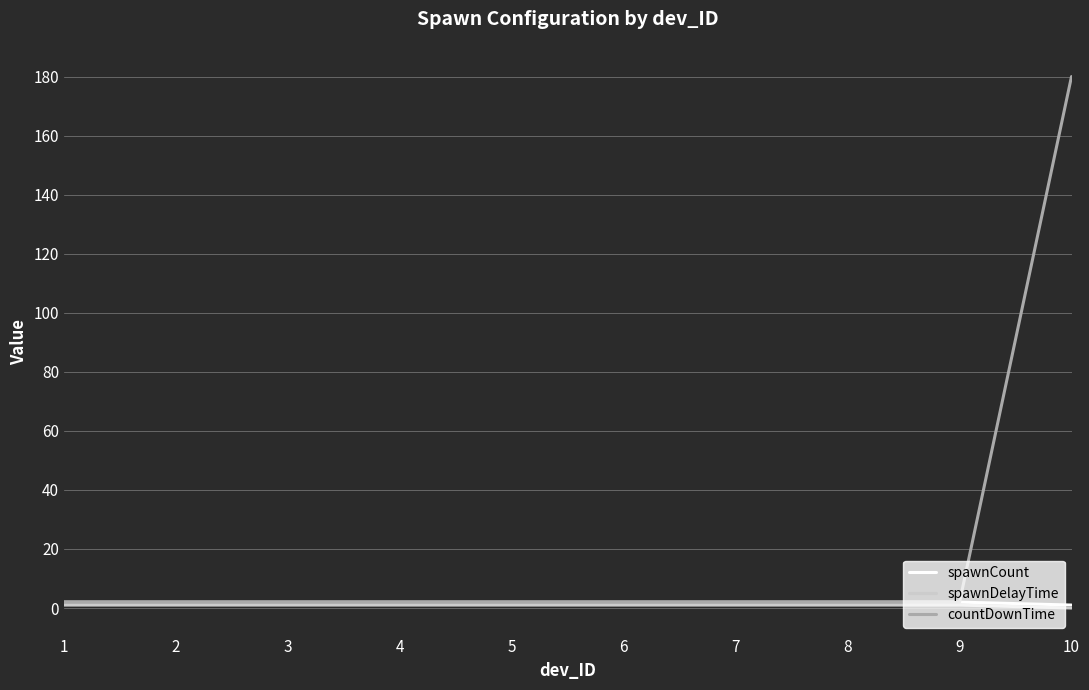

Reading left to right, what are all the values shown in this chart?

spawnCount: 2	2	2	2	2	2	2	2	2	1
spawnDelayTime: 1	1	1	1	1	1	1	1	1	0
countDownTime: 2	2	2	2	2	2	2	2	2	180